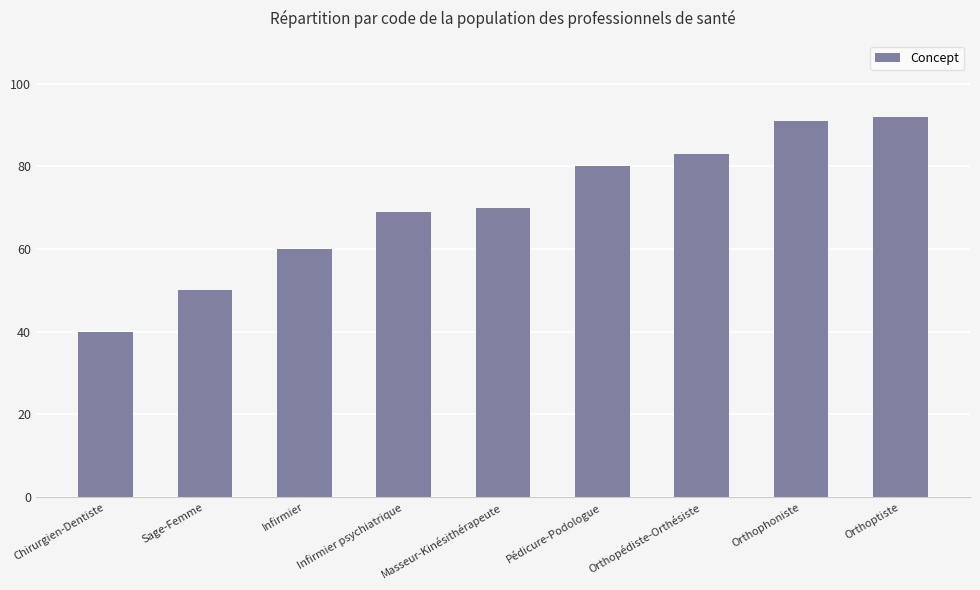

How many bars are there in total?

9